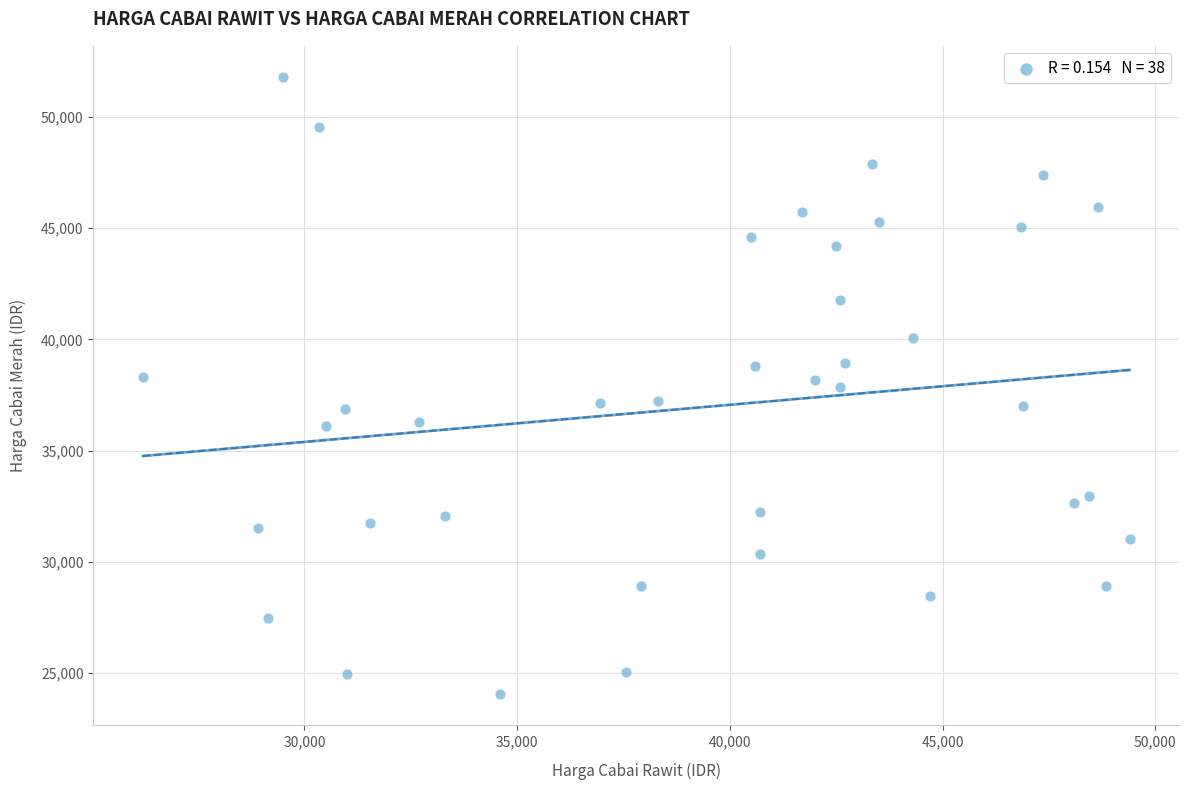

What is the range of Y values (max minus min)?

27750